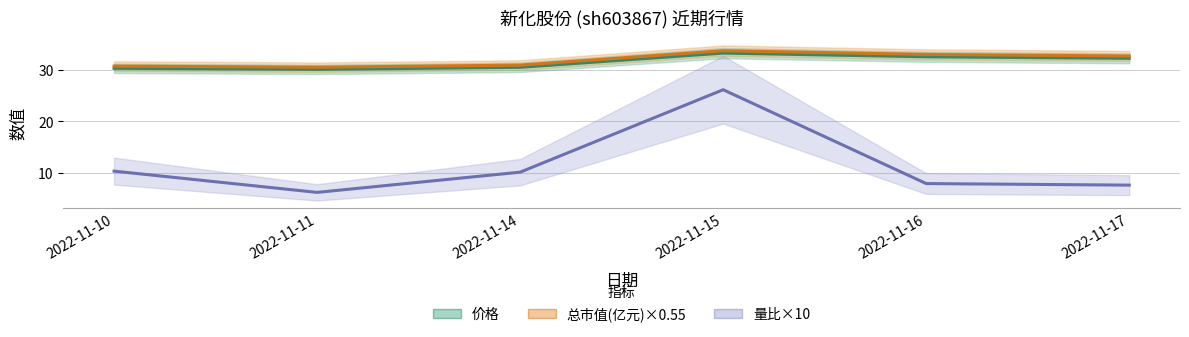

The value of 价格 at 2022-11-14 is 30.4. True or false?

True